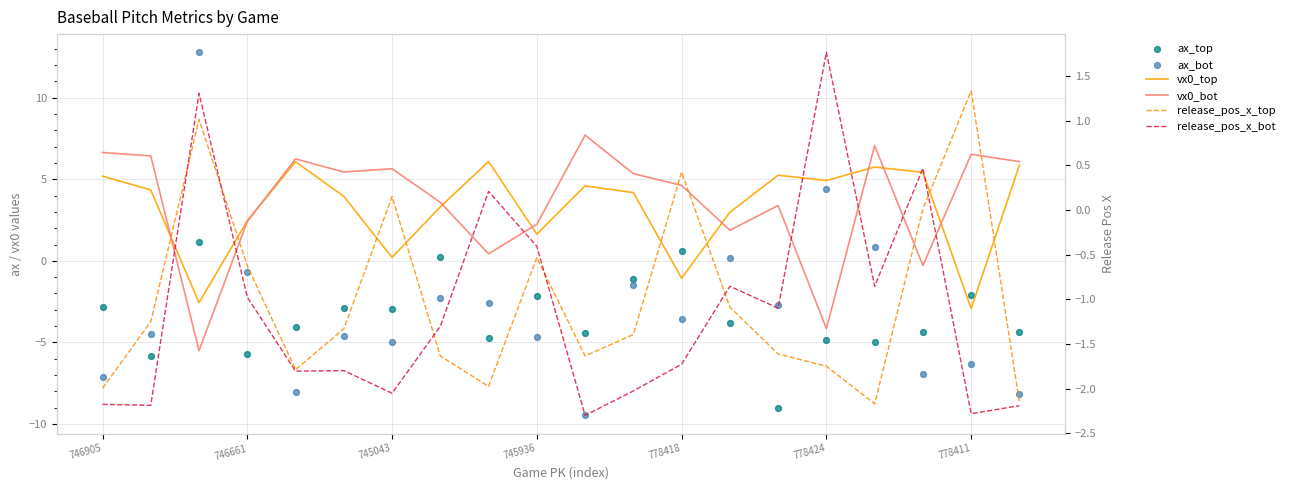

Which series has the largest total across all categories?

vx0_bot